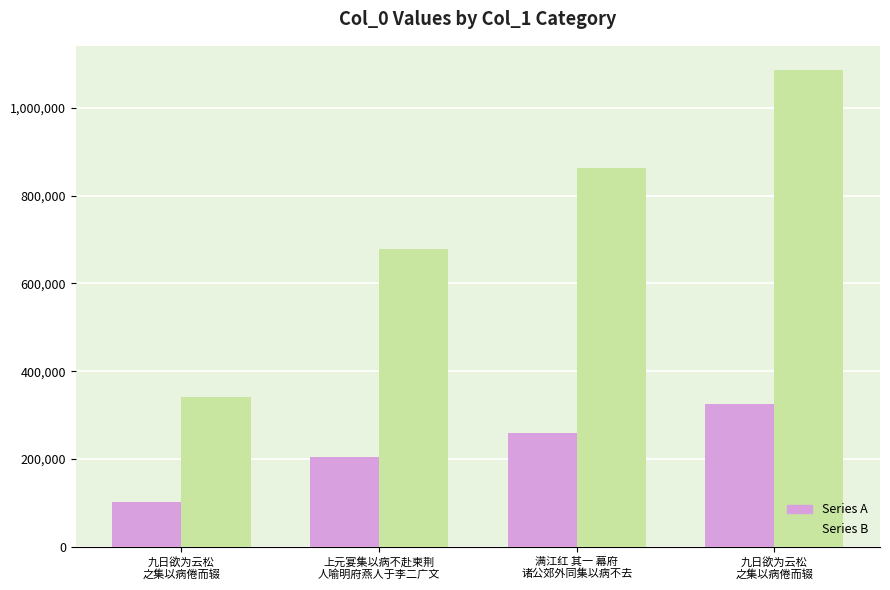

What are all the series names shown in the legend?

Series A, Series B